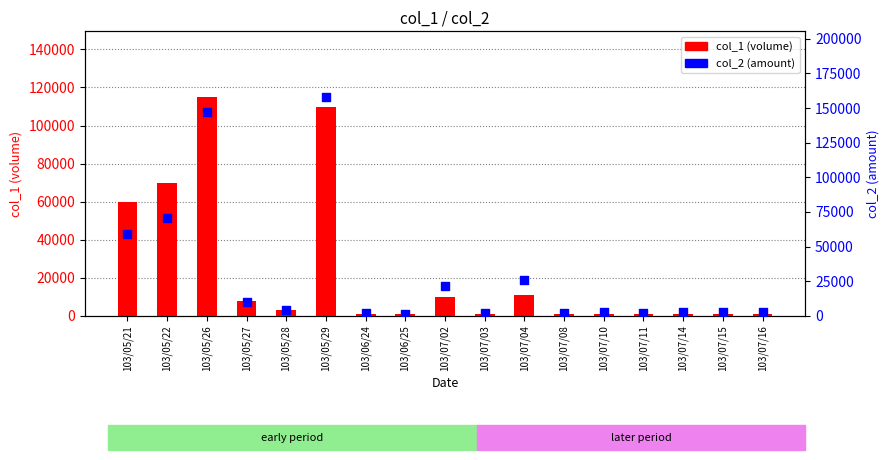

Which series contains the highest Y value?

col_2 (amount)